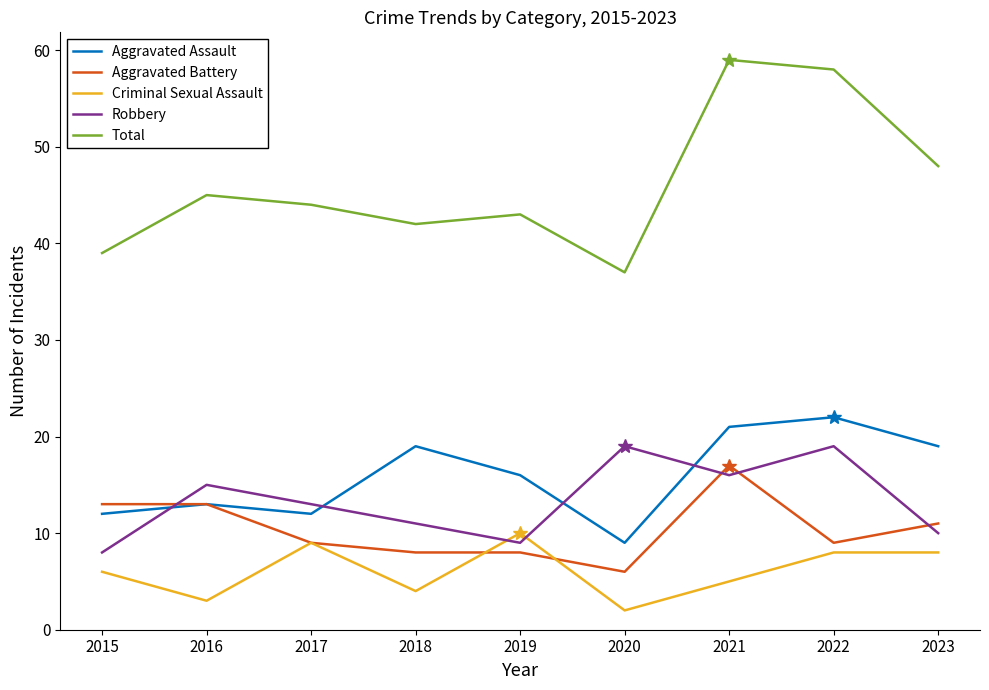

Count the number of data series in this chart.

5